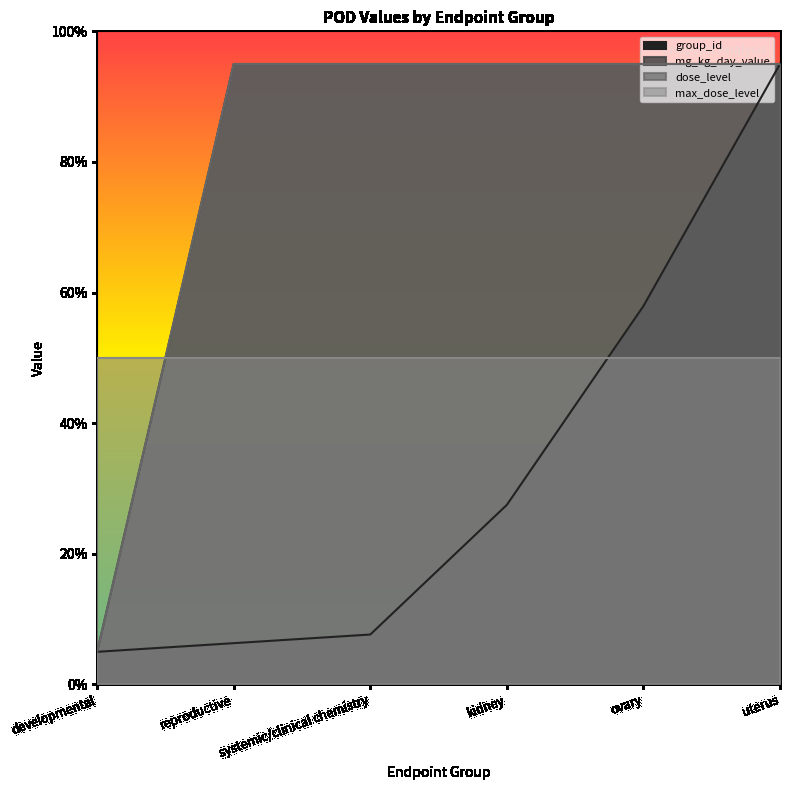

Where is mg_kg_day_value nearest to the value 50?

developmental